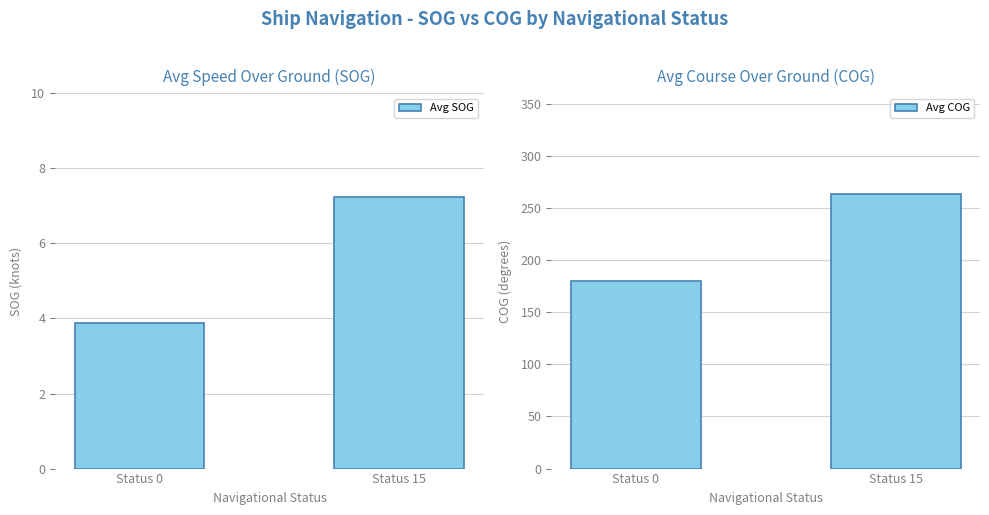

True or false: Avg COG has a value of 50.9 at Status 0.

False